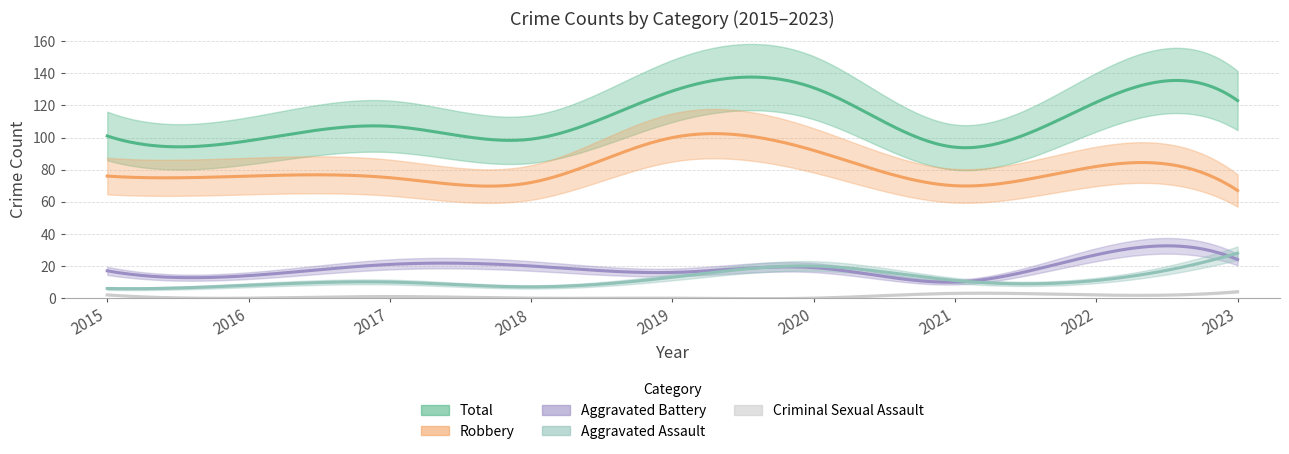

What is the sum of the Aggravated Battery values at 2019 and 2016?

30